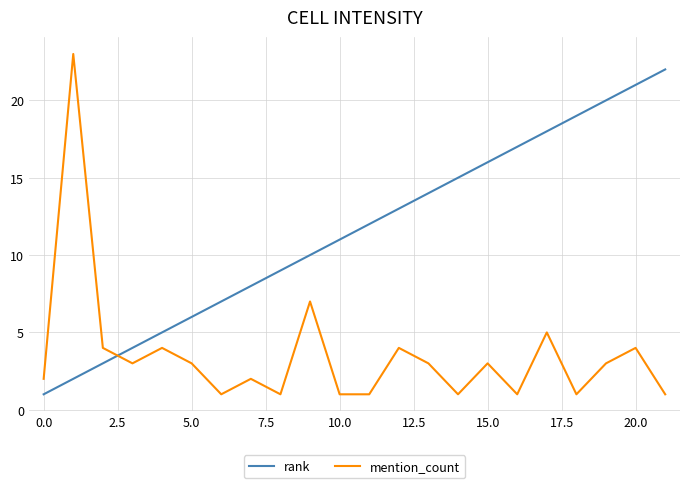

What is the highest value of the mention_count series?

23